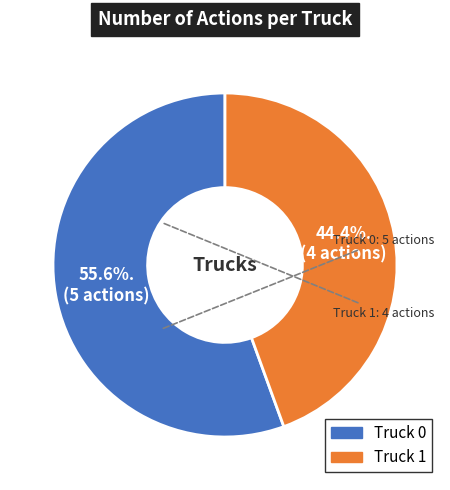

Which has a higher value, Truck 0 or Truck 1?

Truck 0